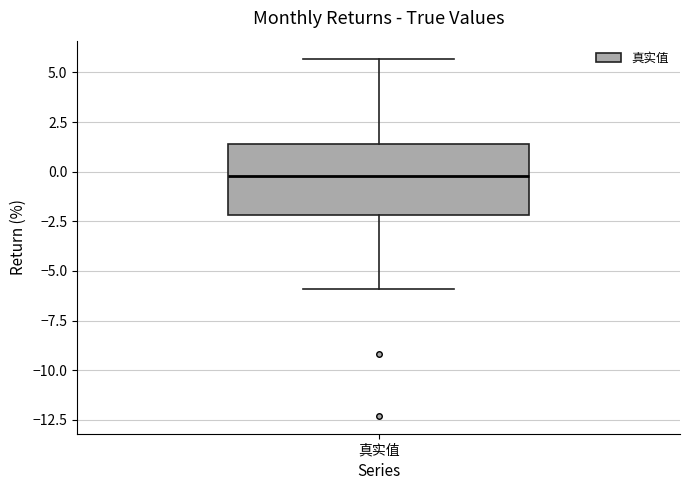

Where does the lower whisker of the box for 真实值 end on the y-axis? The values are not printed on the chart, so give them approximately, as read against the axis.

-6.0